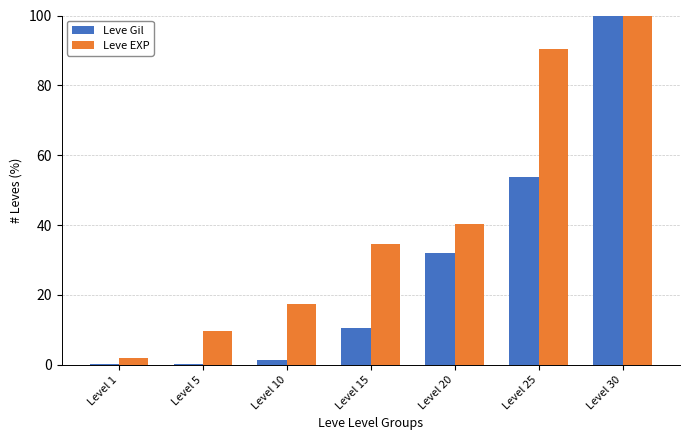

Is the value of Leve Gil at Level 30 greater than the value of Leve EXP at Level 20?

Yes